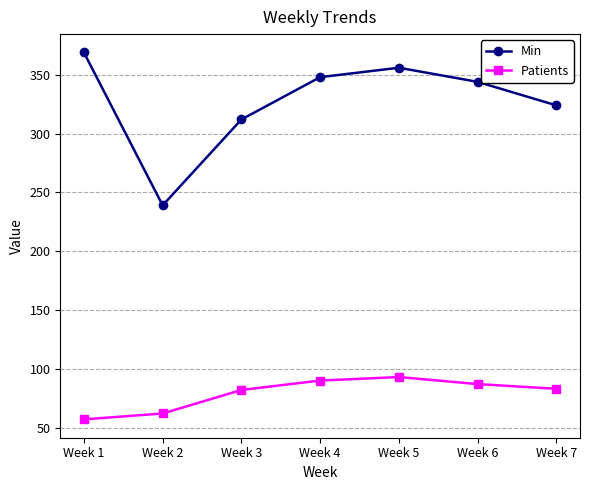

What is the difference between the maximum and minimum values in the Min series?

130